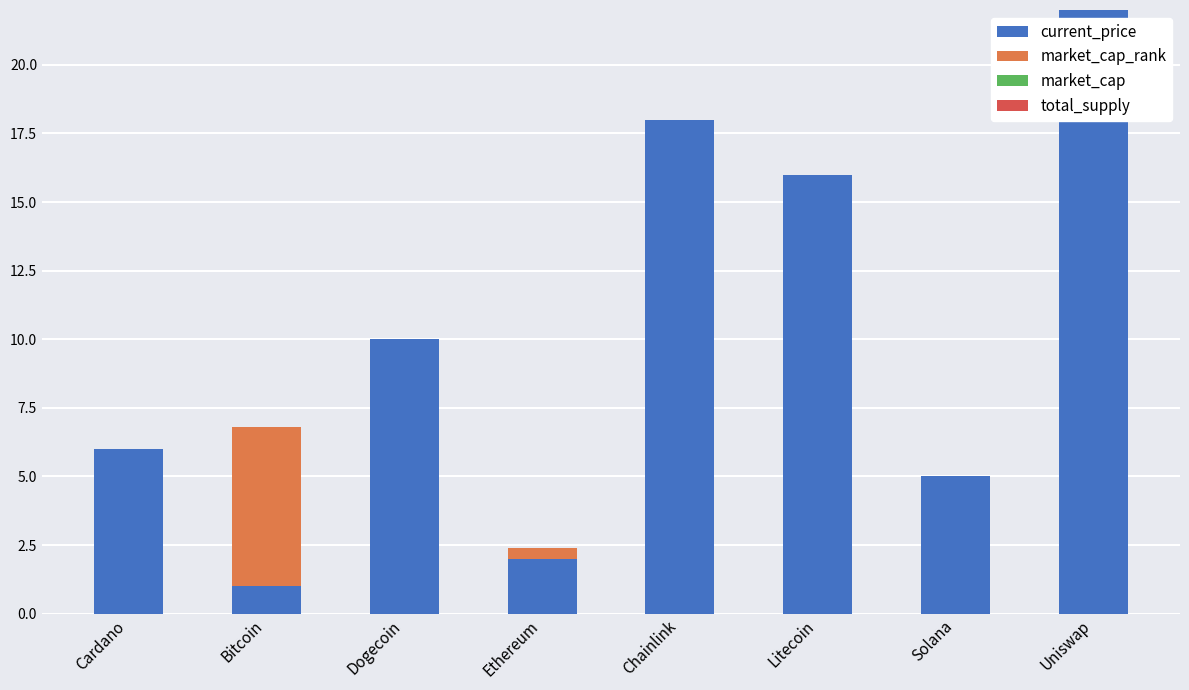

At which category is the sum across all series the highest?

Uniswap